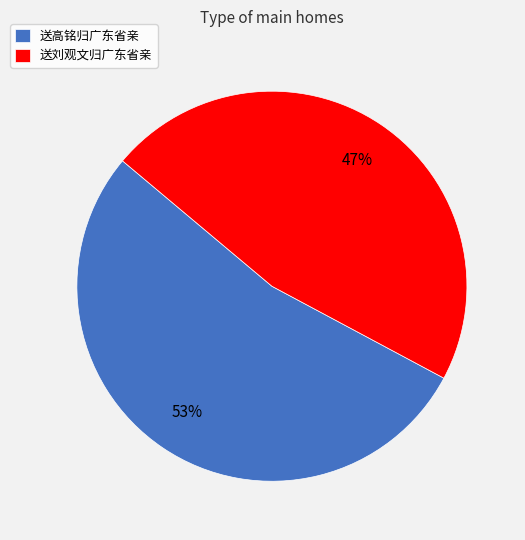

To the nearest percent, what is the combined percentage of 送高铭归广东省亲 and 送刘观文归广东省亲?

100%